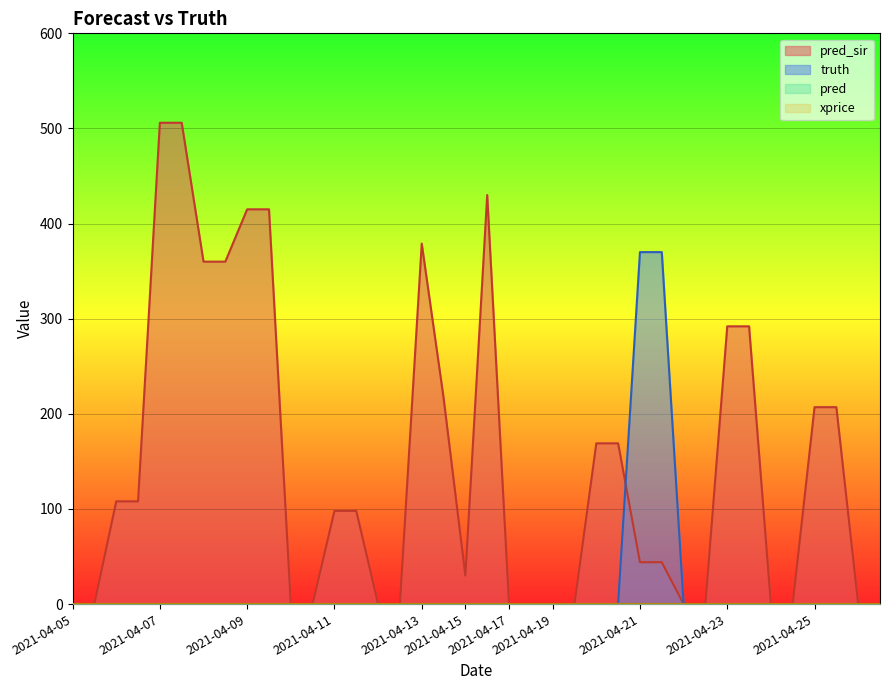

In pred_sir, how many points are lower than both neighbors (excluding endpoints)?

1